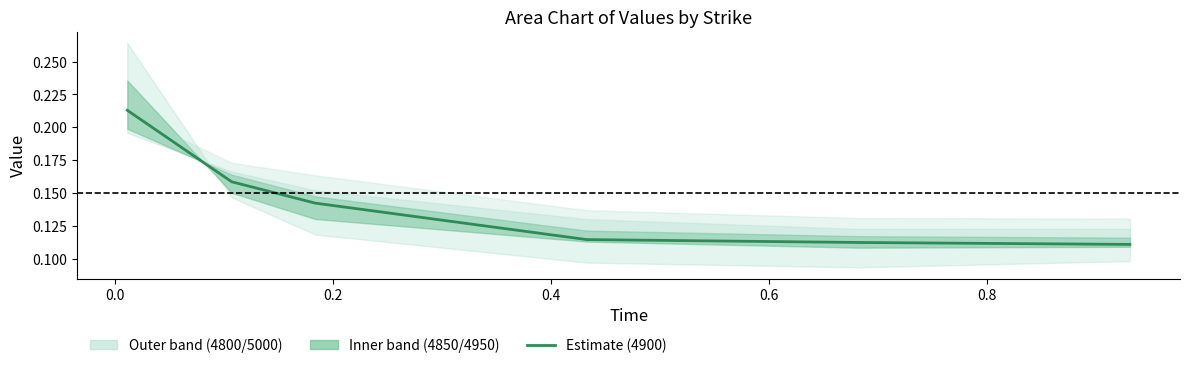

Is it true that the value at 0.6 is 0.0?

False